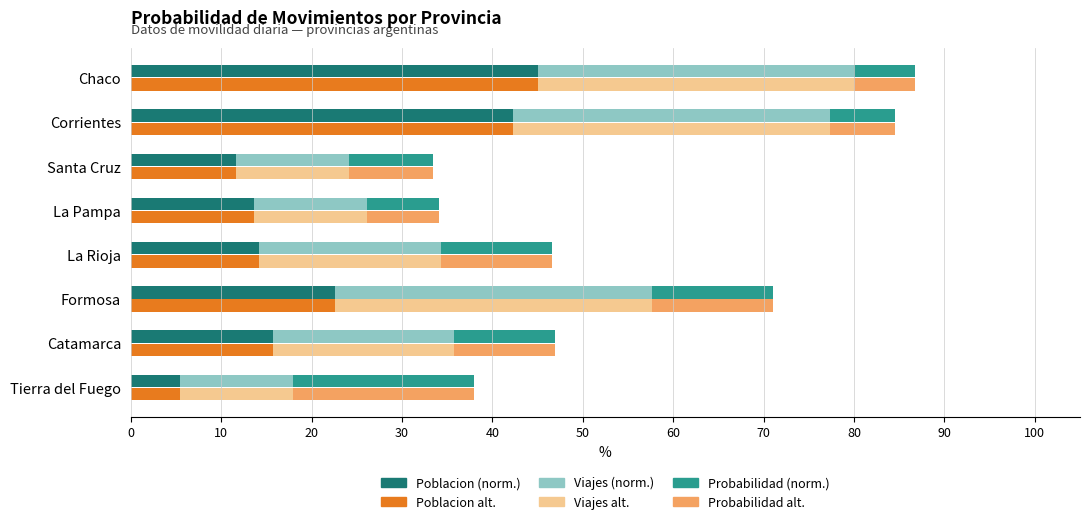

What is the average value of the Viajes alt. series?

22.8